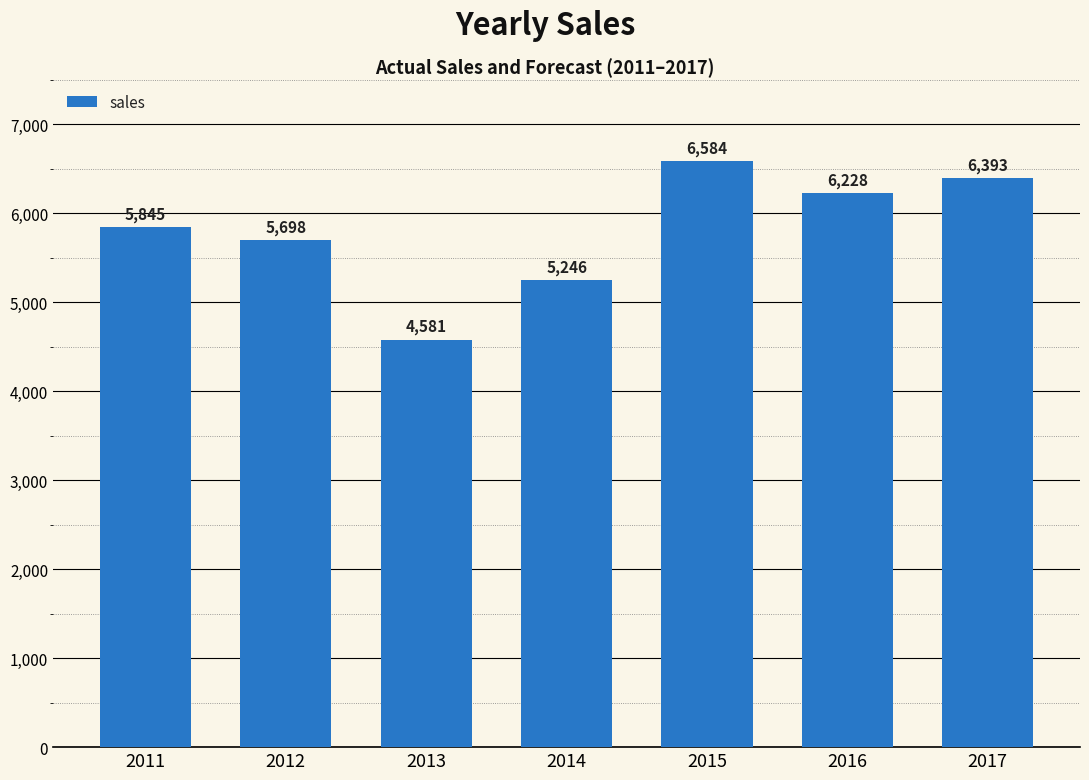

What is the minimum value shown in the chart?

4581.0